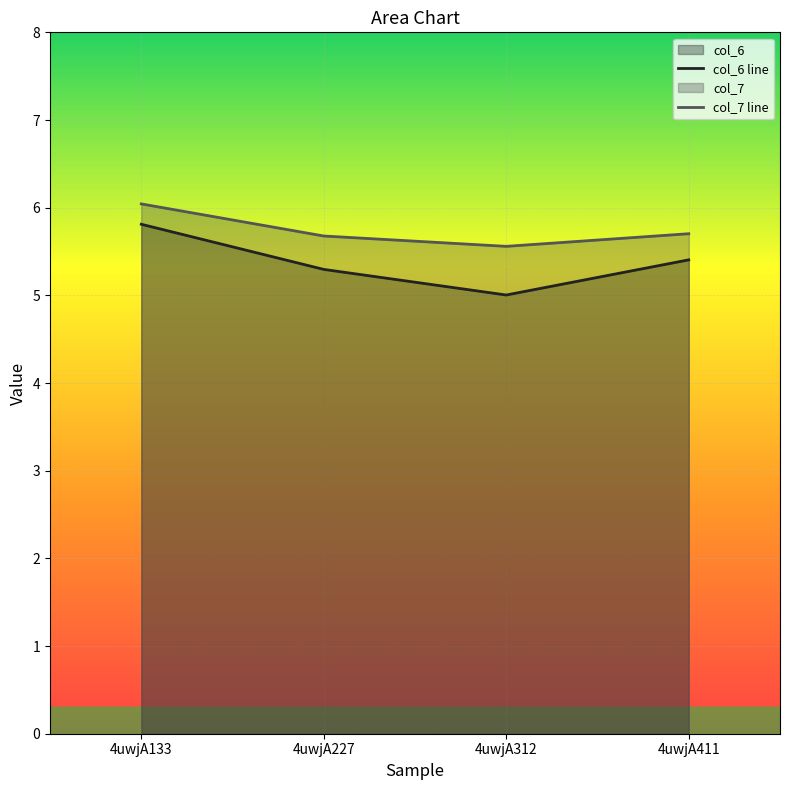

True or false: col_6 and col_7 cross at least once.

False